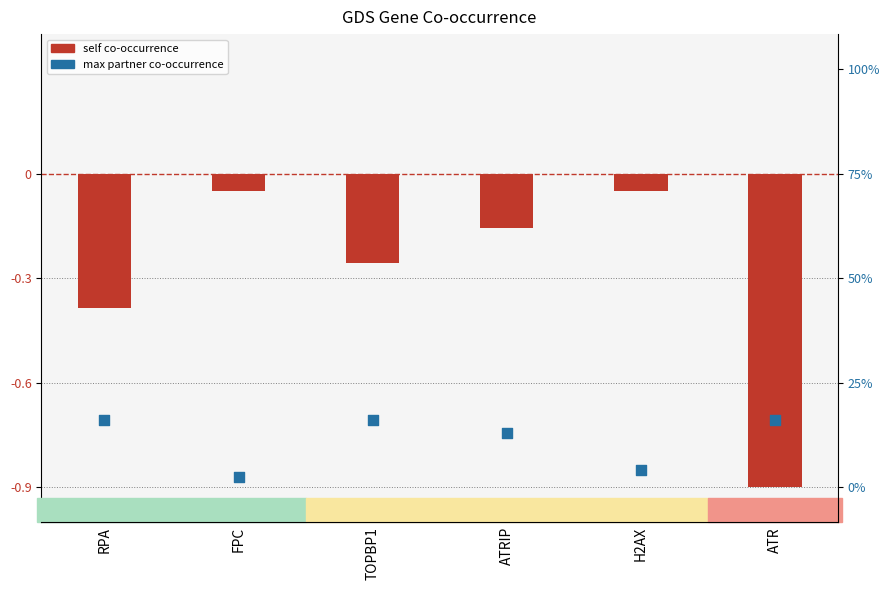

What are all the series names shown in the legend?

self co-occurrence, max partner co-occurrence